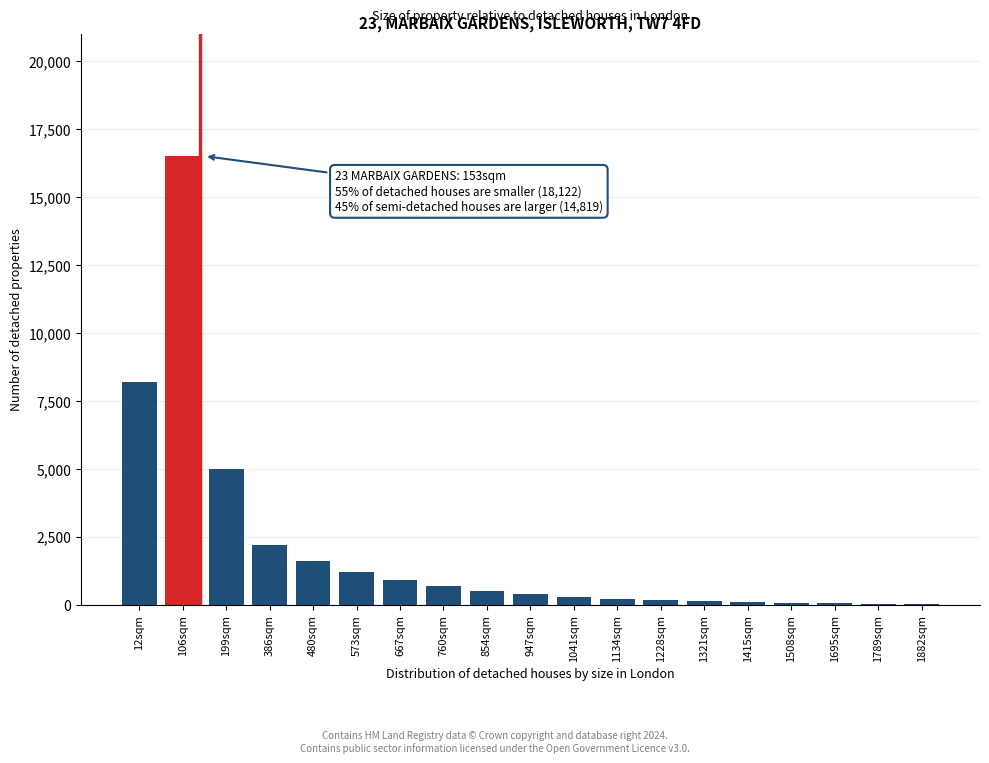

What is the ratio of the value at 386sqm to the value at 12sqm?

0.3